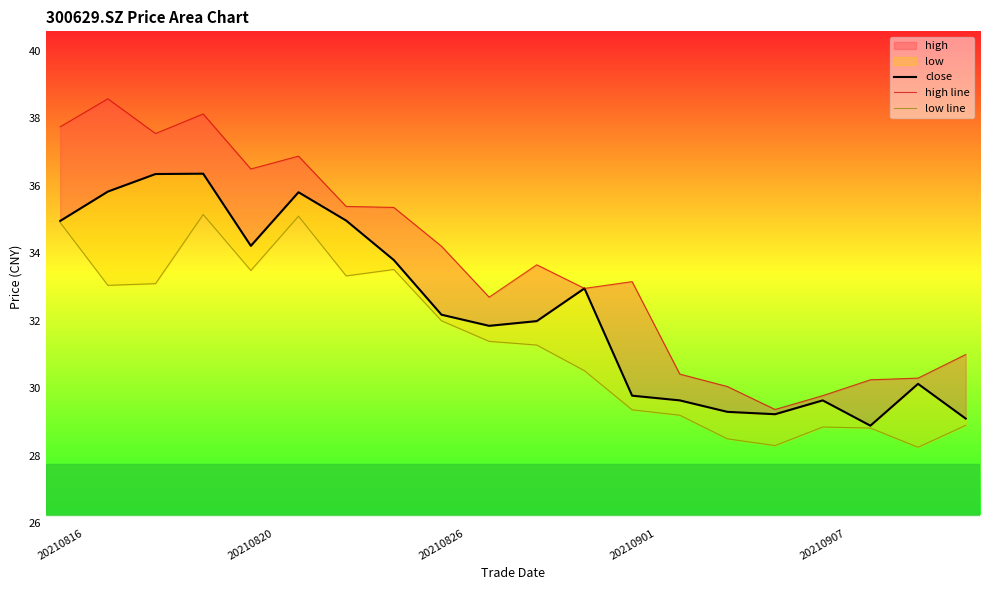

True or false: low line and high line intersect in this chart.

False